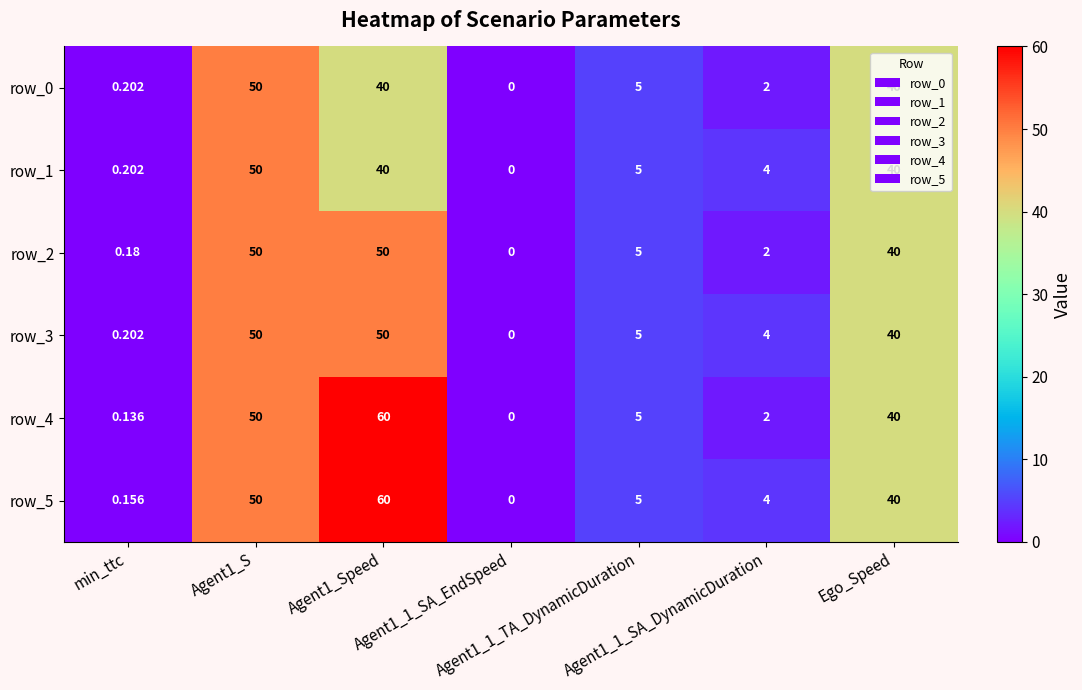

Count the number of categories in the chart.

7